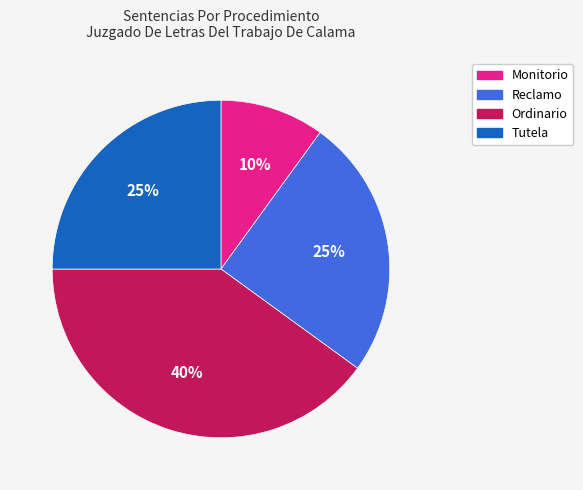

To the nearest percent, what percentage of the pie is Tutela?

25%